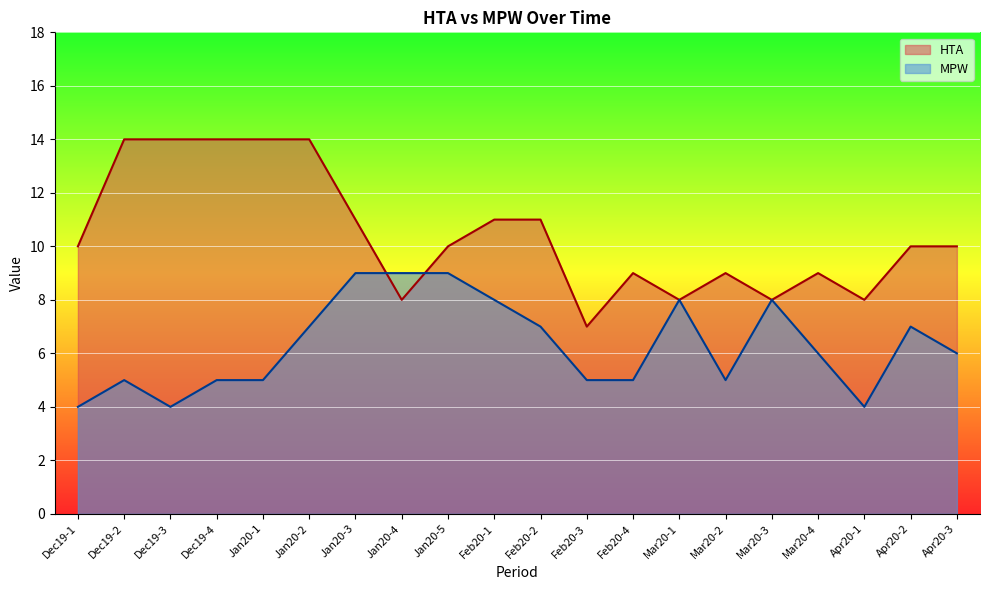

What is the highest value of the MPW series?

9